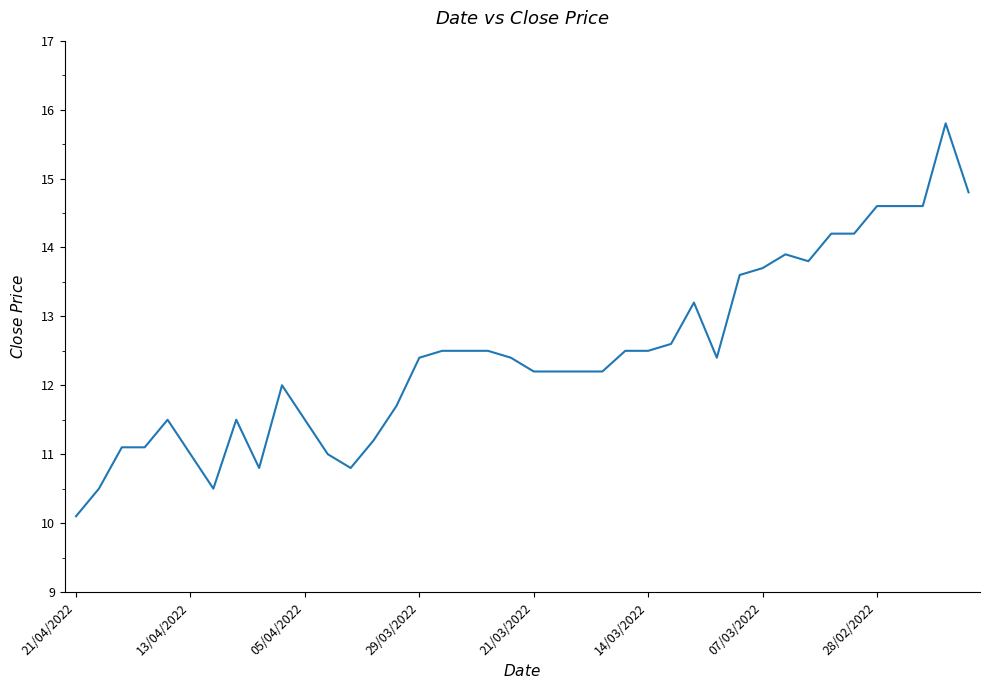

What is the smallest value displayed?

10.1